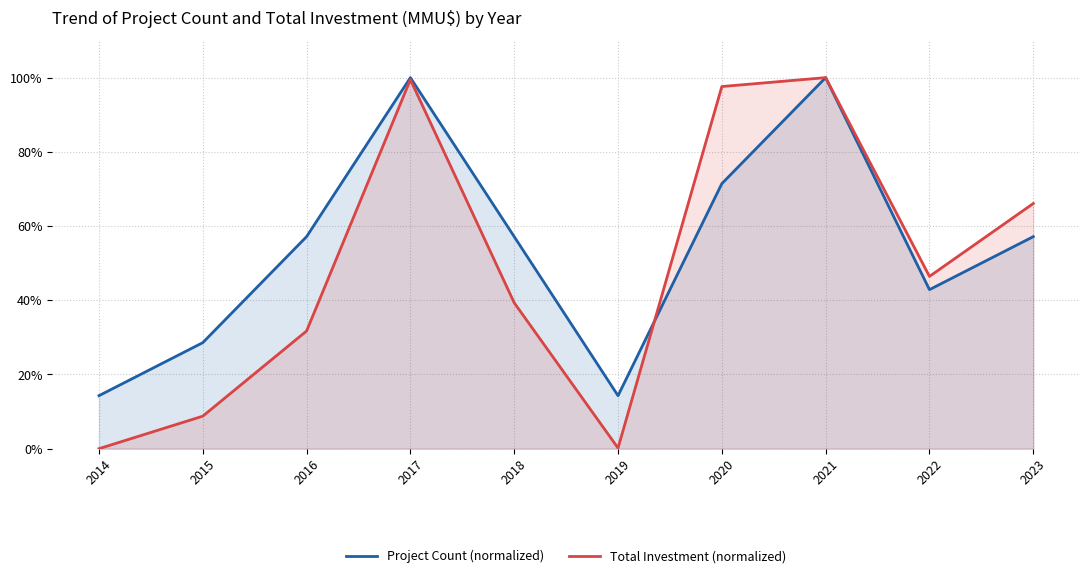

Rank the series at 2015 from lowest to highest value.

Total Investment (normalized), Project Count (normalized)